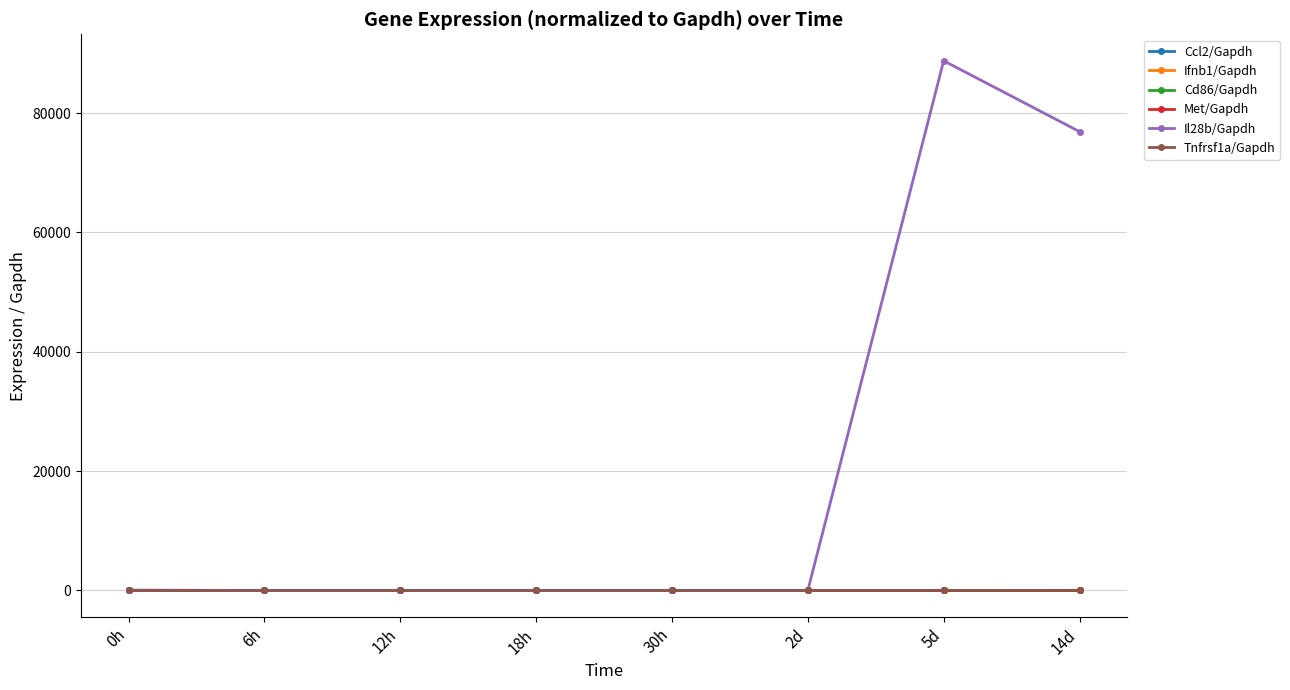

Which label corresponds to the largest value in the chart?

5d